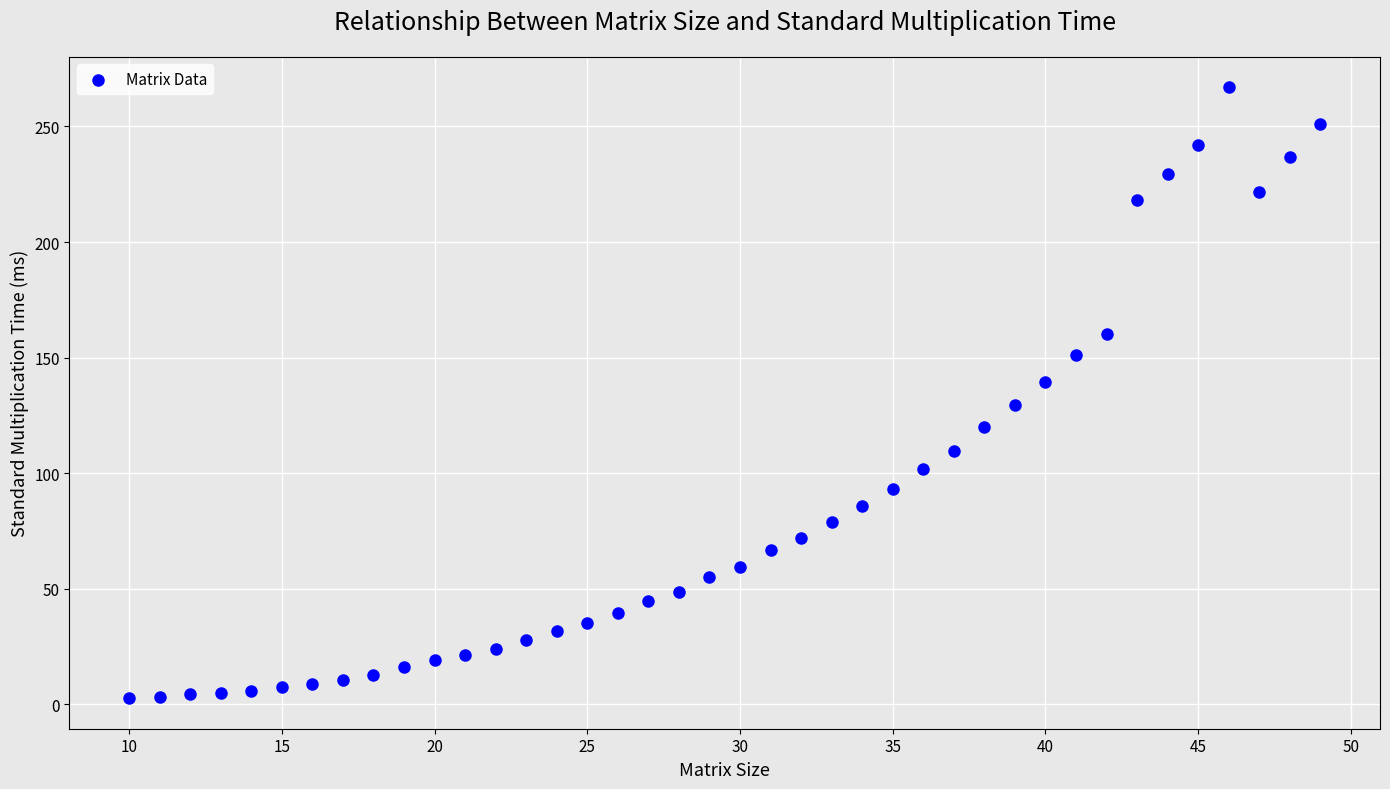

What is the range of Y values (max minus min)?

264.4